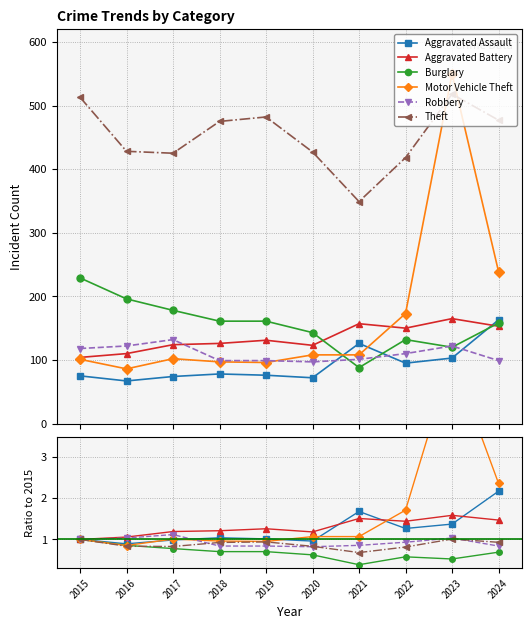

True or false: Aggravated Assault has a value of 1.4 at 2015.

False